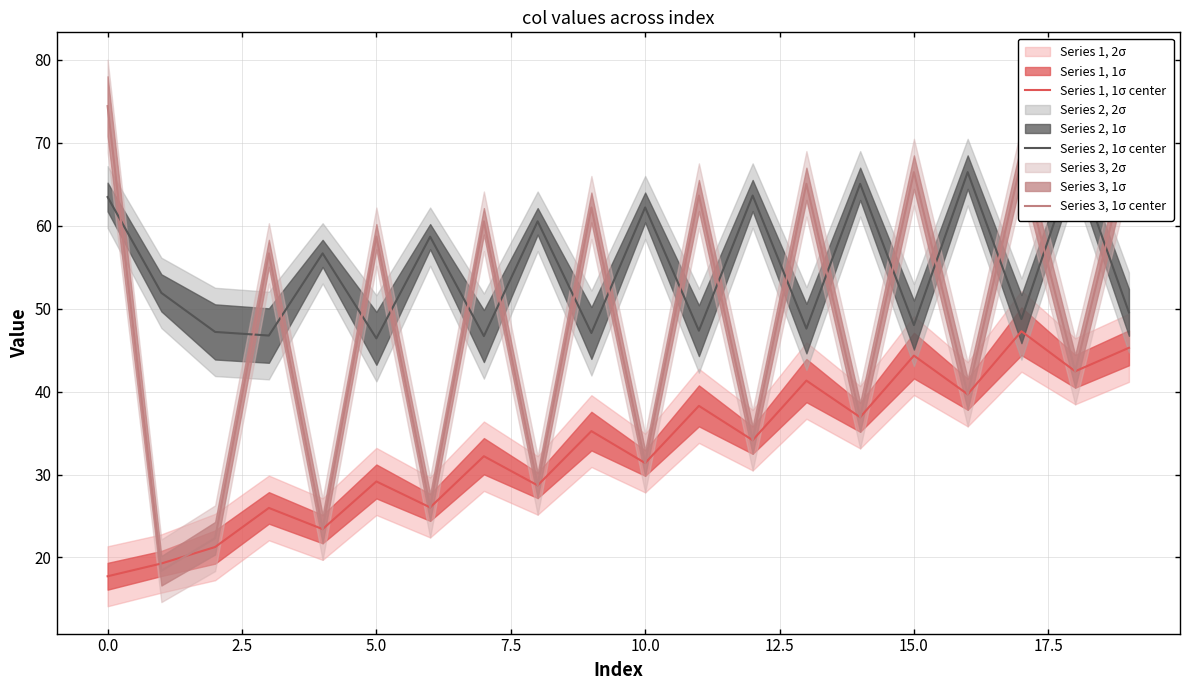

True or false: Series 3, 1σ center has a value of 42.3 at 10.0.

False